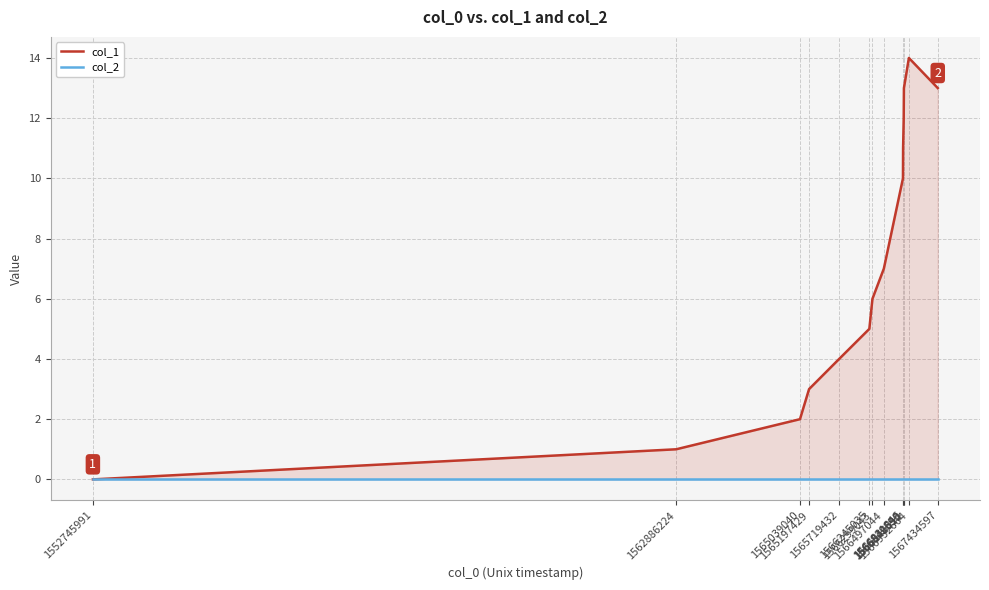

Which category has the highest value in the col_2 series?

1552745991